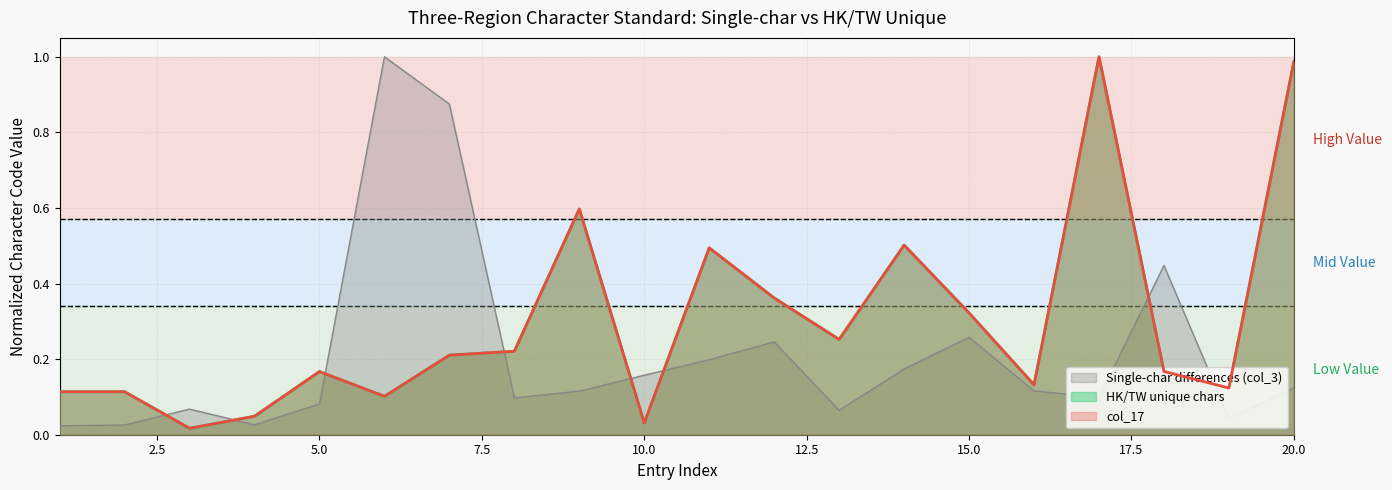

At which label does col_3 reach its minimum?

1